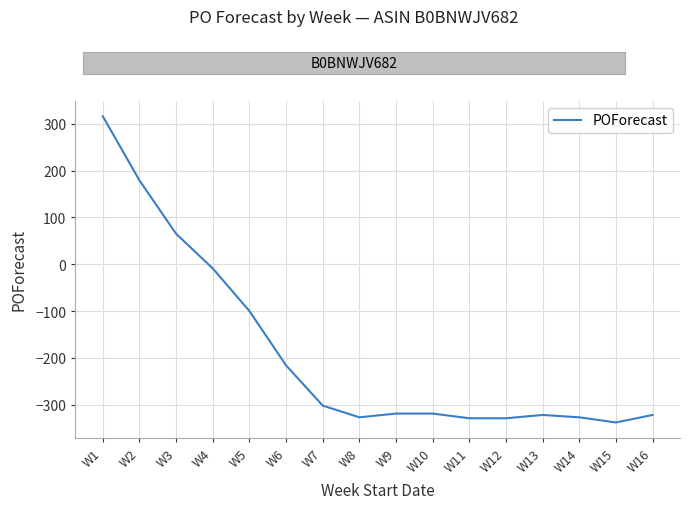

What is the smallest value displayed?

-338